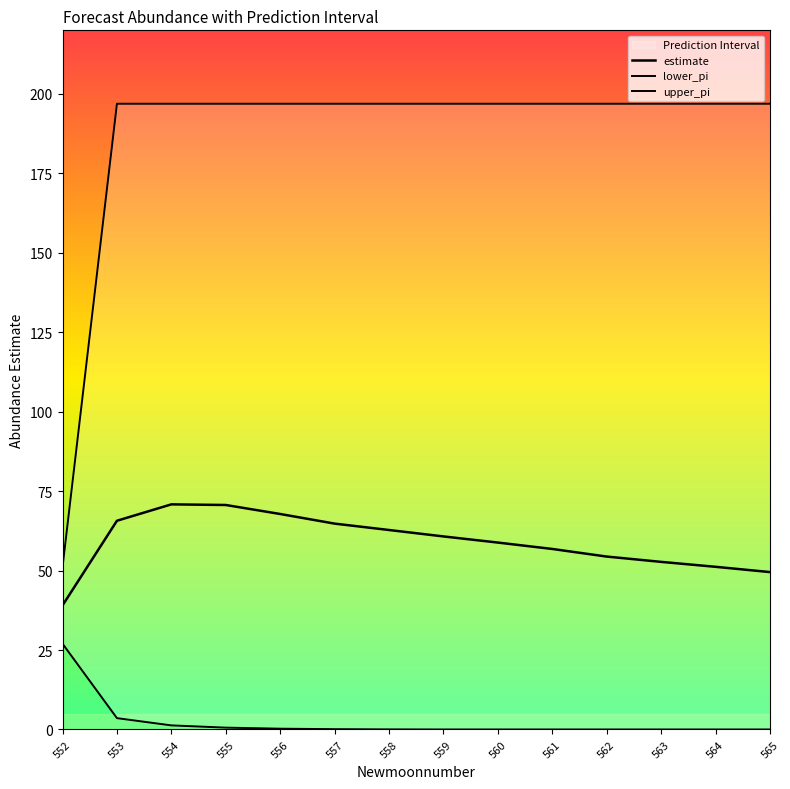

What is the difference between the highest and lowest values at 553?

193.3